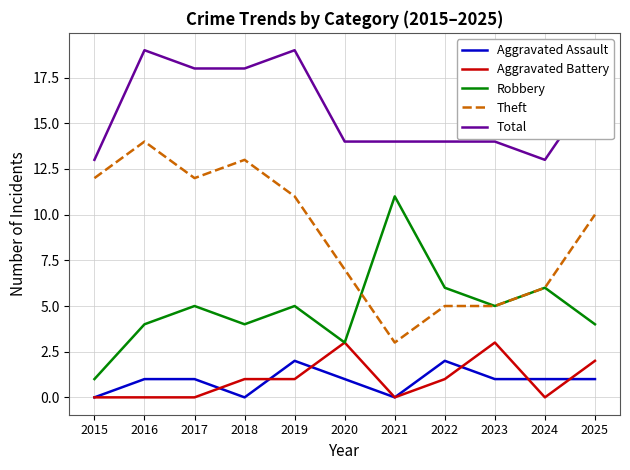

True or false: Total and Robbery cross at least once.

False